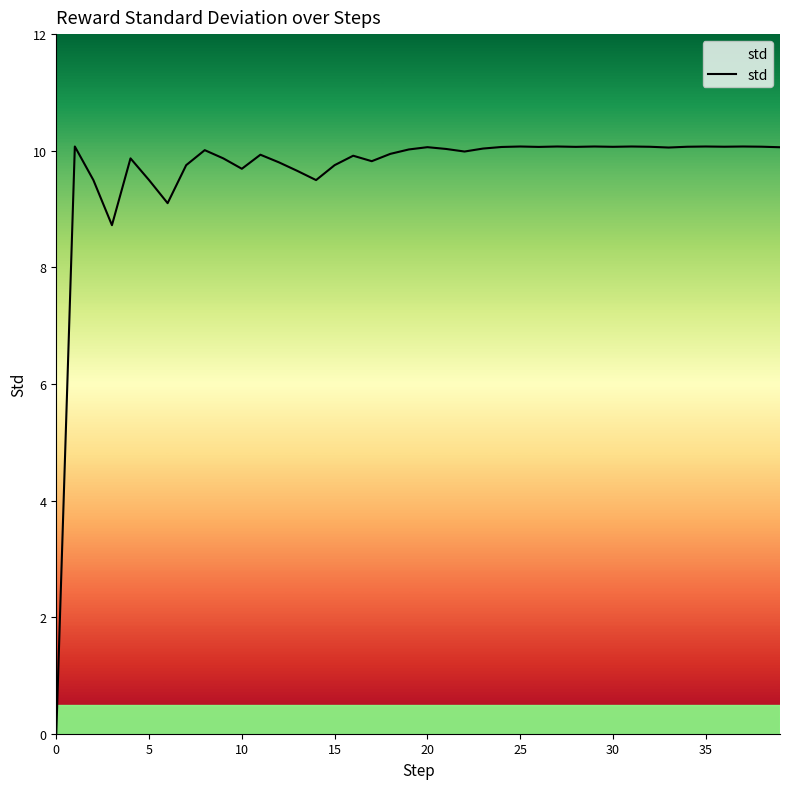

True or false: the data has more than 0 interior local peaks.

True